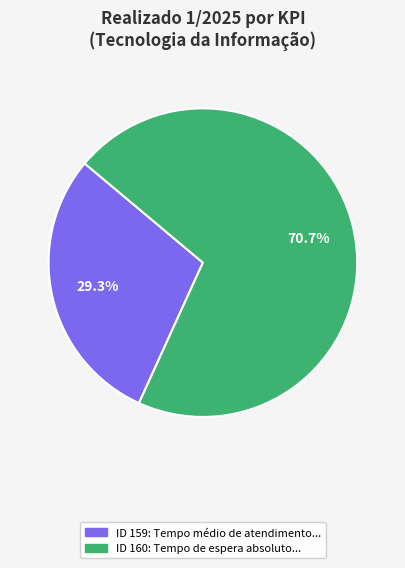

Does any single category account for the majority?

Yes